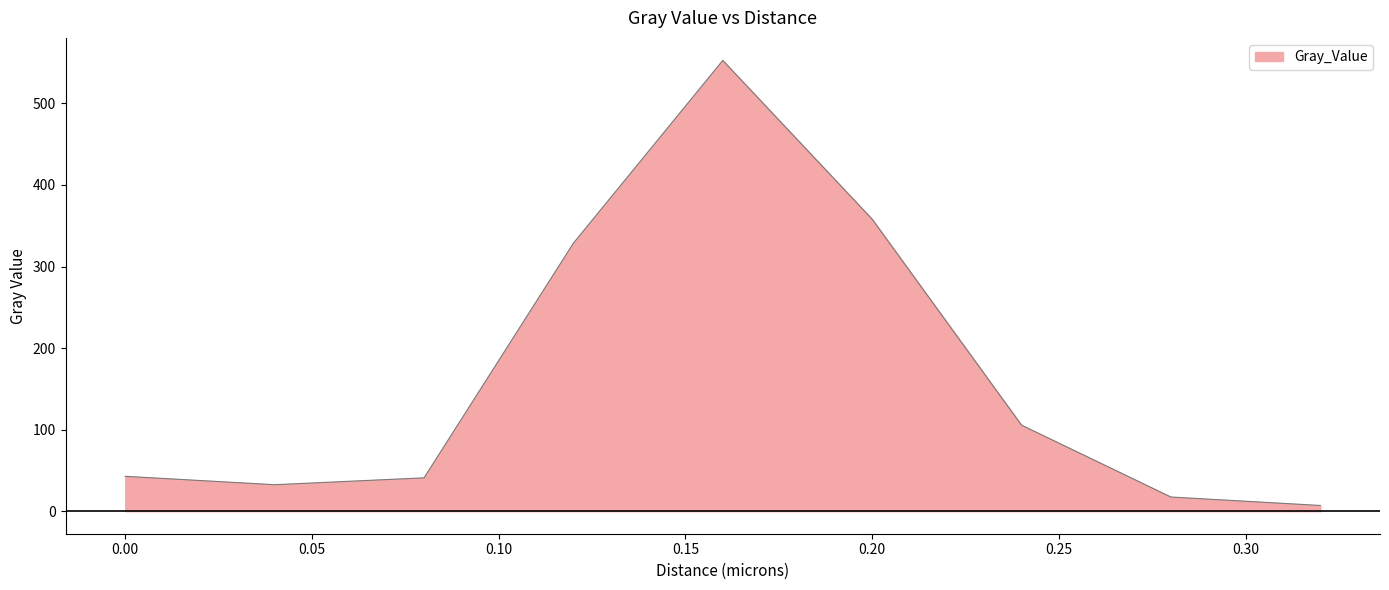

What is the sum of all values?

1485.2